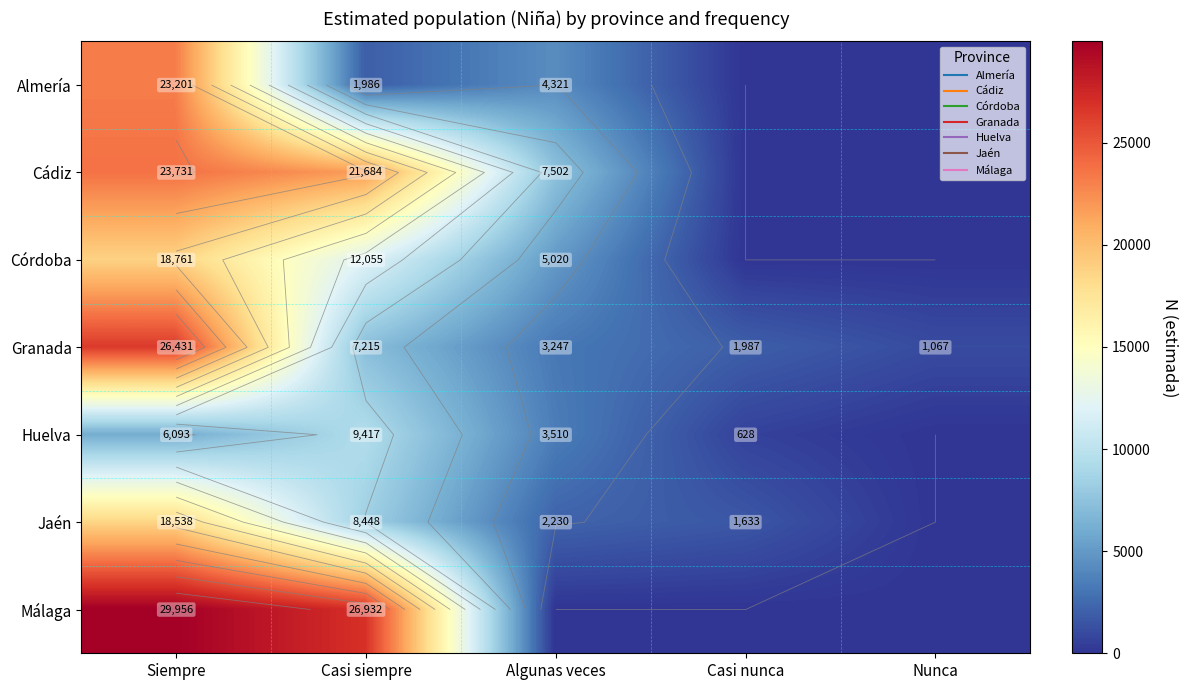

How many data points does each series have?

5